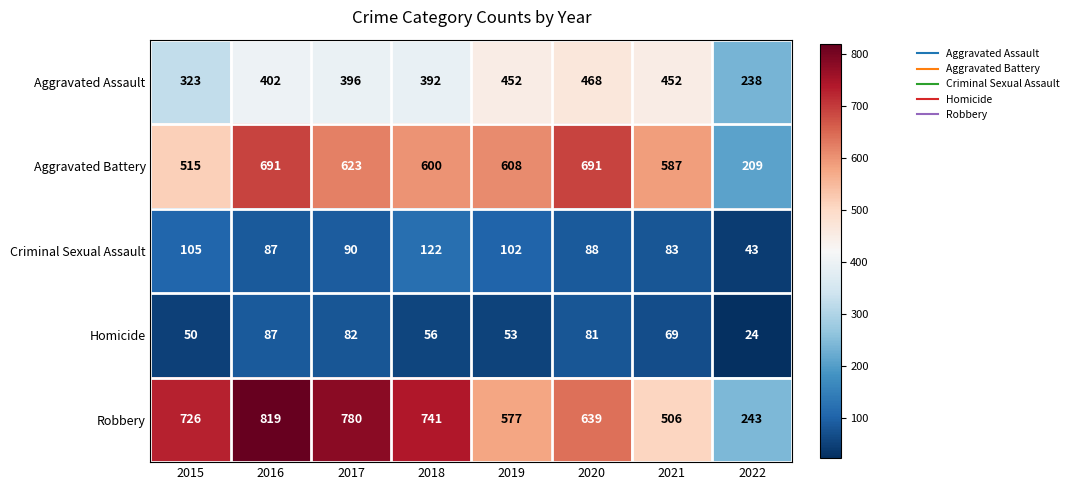

What value does the Homicide series have at 2015, to the nearest 10?

50